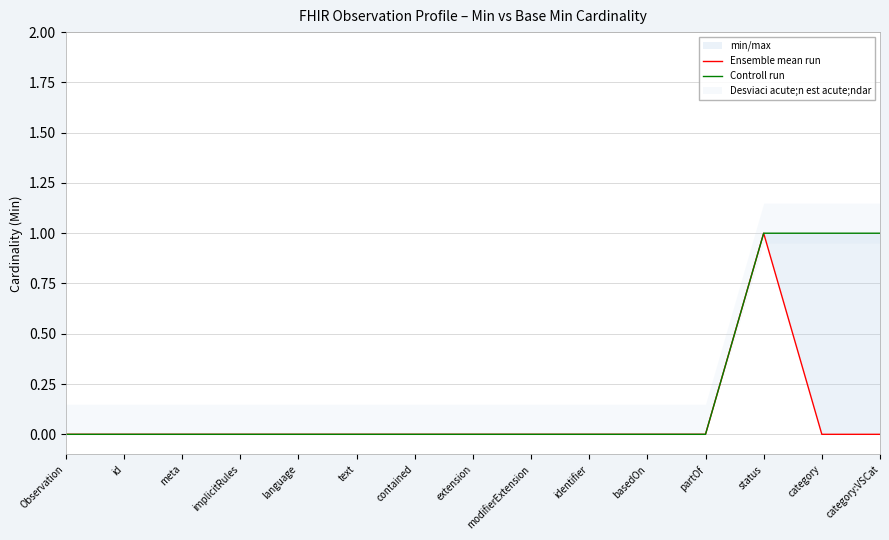

Is it true that Ensemble mean run equals 0 at category?

True